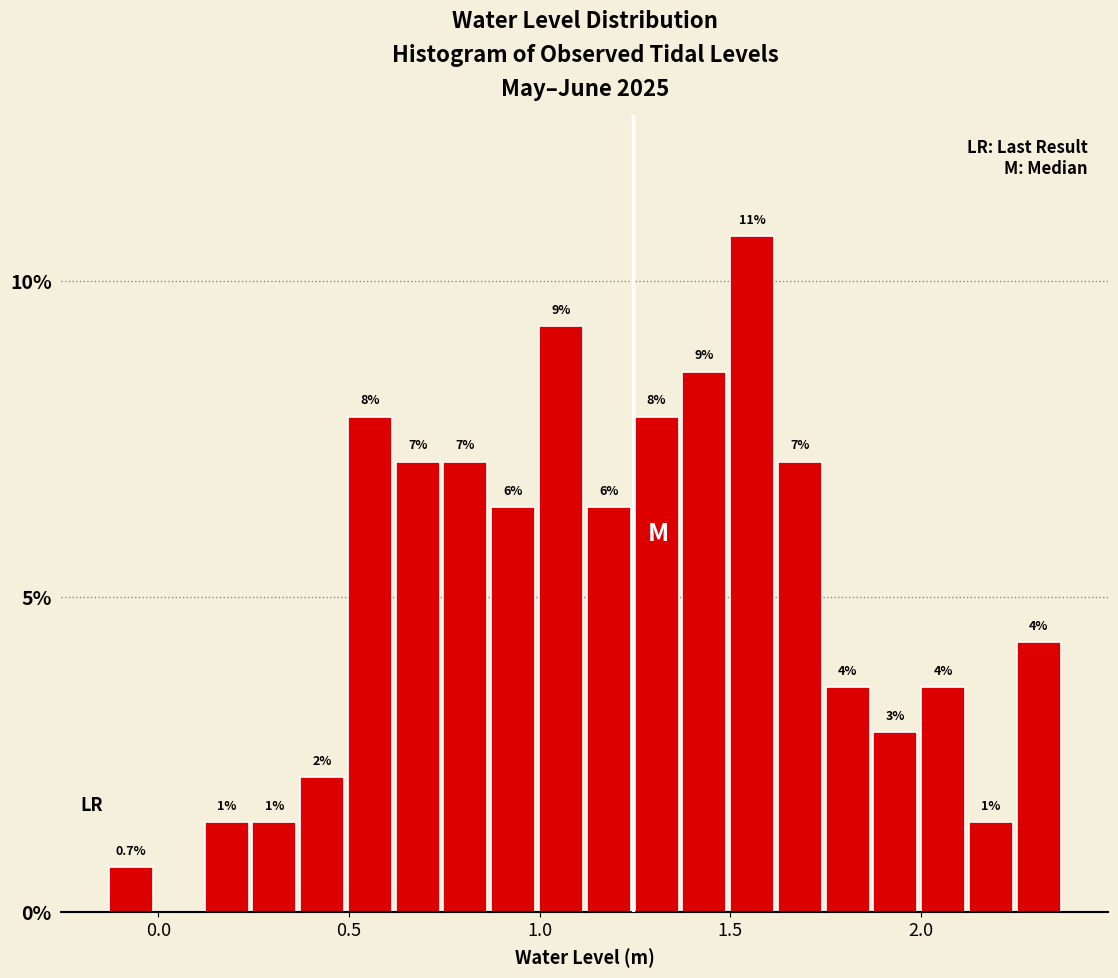

Read against the x-axis, roughly where is the centre of the tallest bar?

1.55